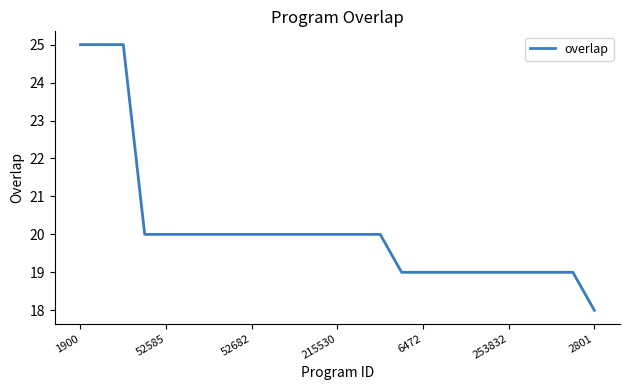

What is the smallest value displayed?

18